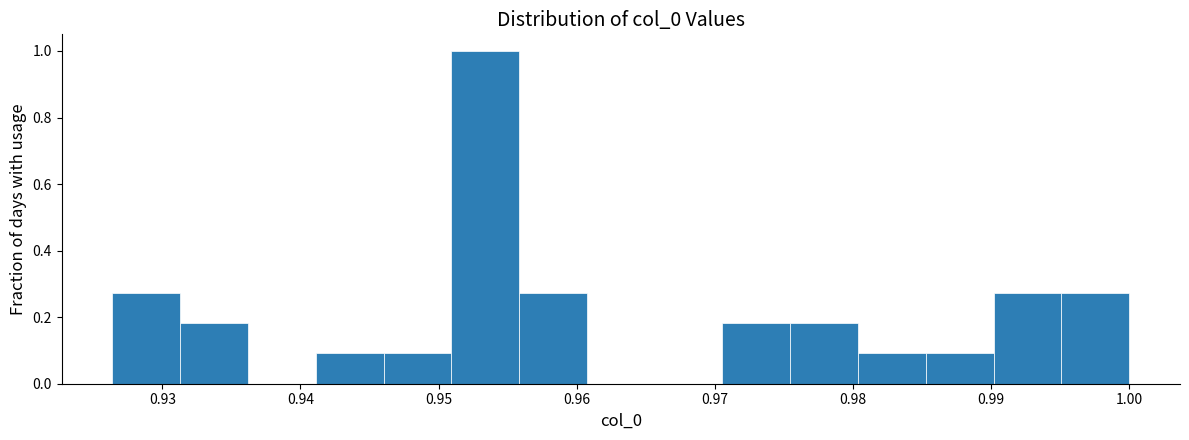

Over which range of the x-axis is the bar tallest?

0.951 to 0.956